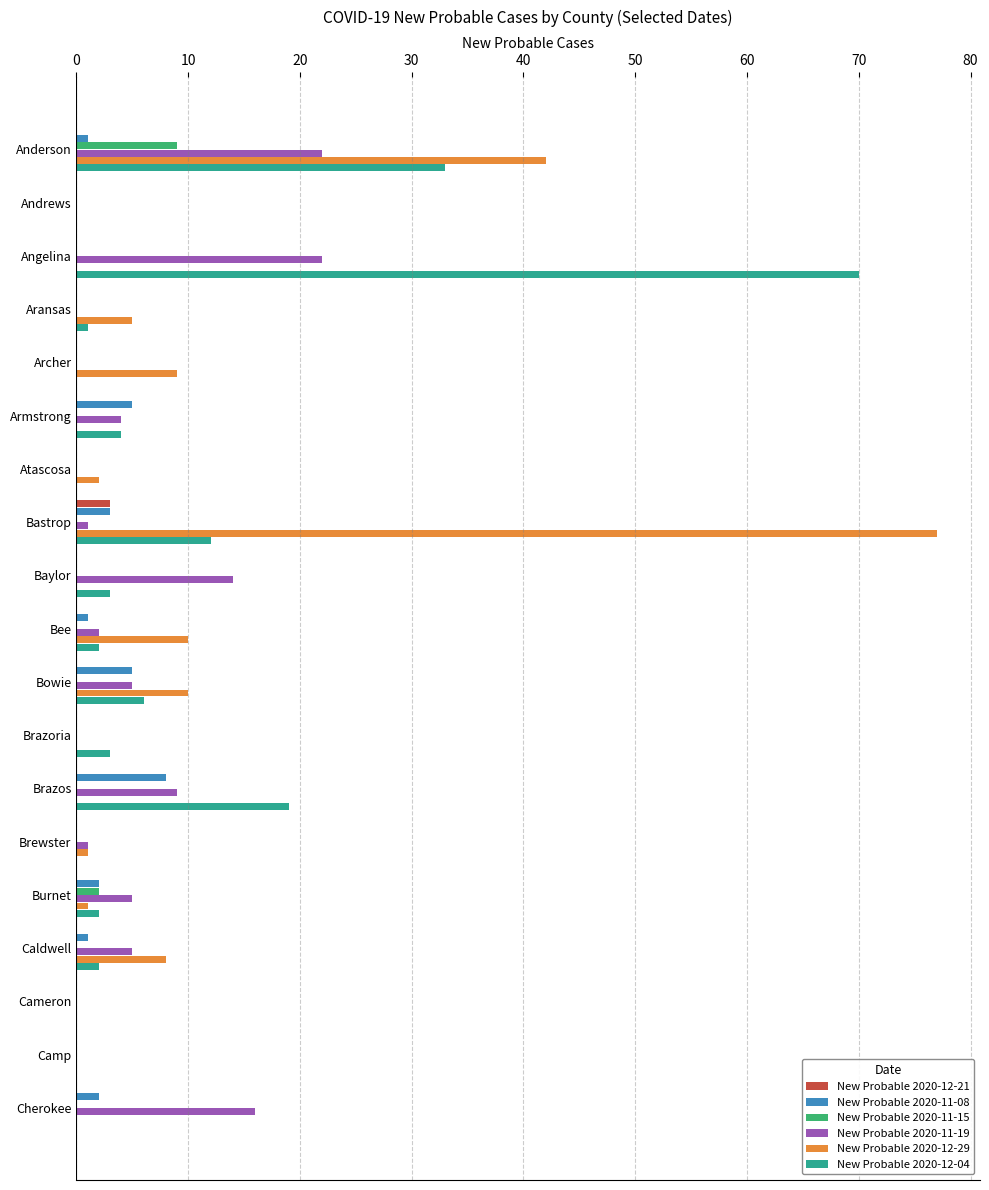

What is the sum of all New Probable 2020-12-21 values?

3